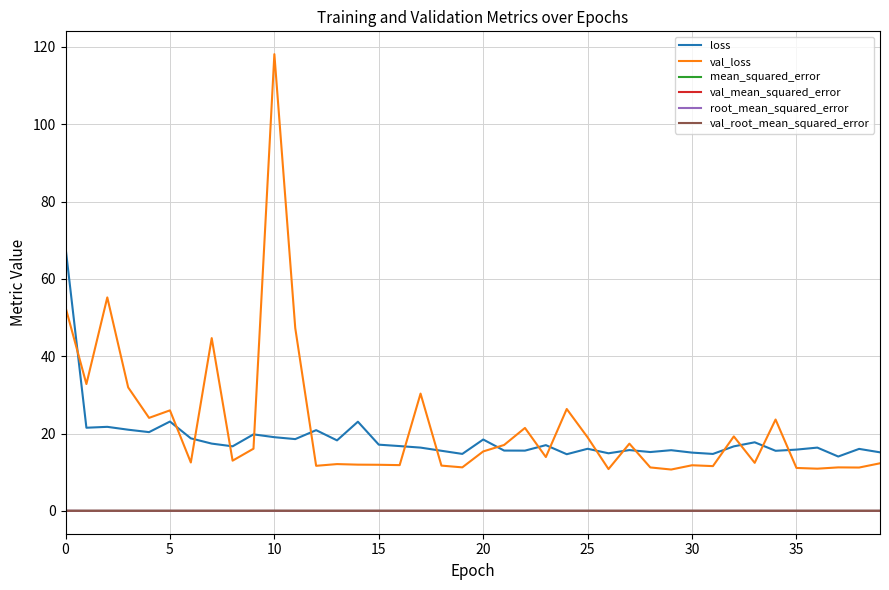

True or false: val_root_mean_squared_error and val_loss cross at least once.

False